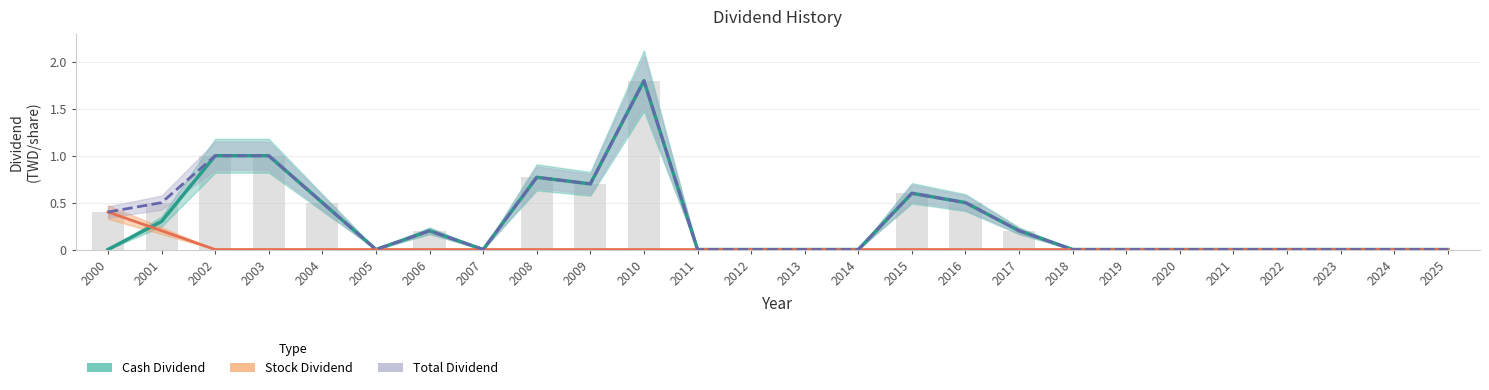

What is the approximate value of Total Dividend at 2006?

0.2